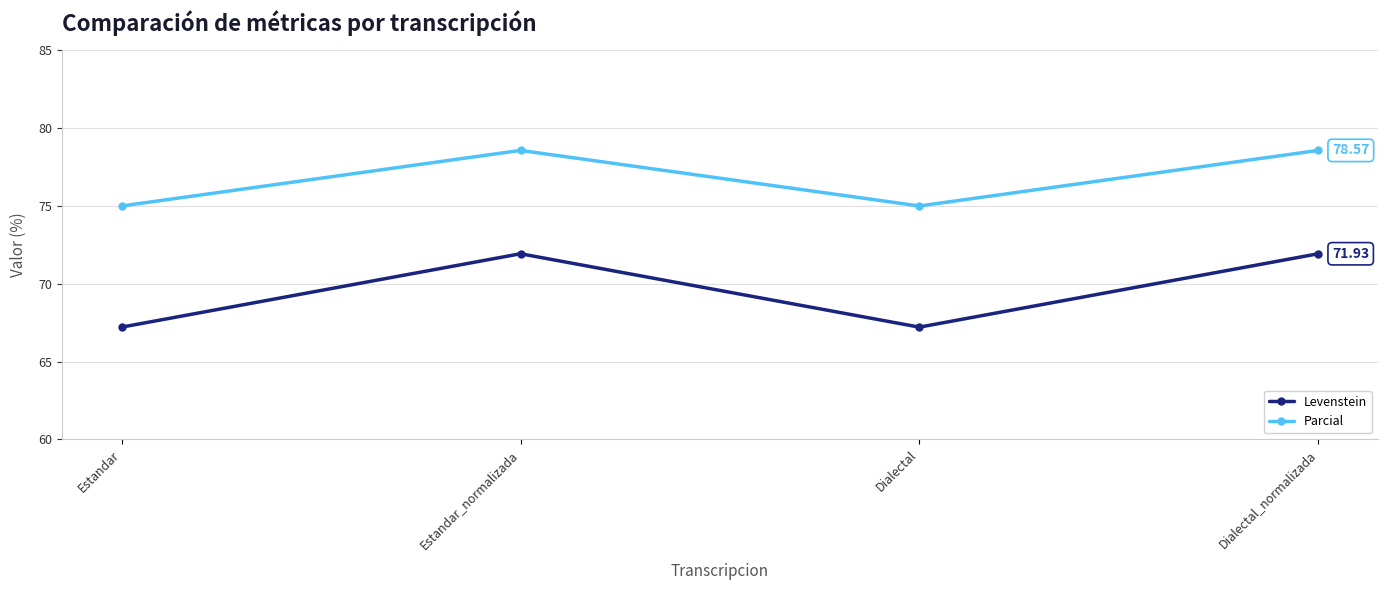

Does the chart have visible grid lines?

Yes